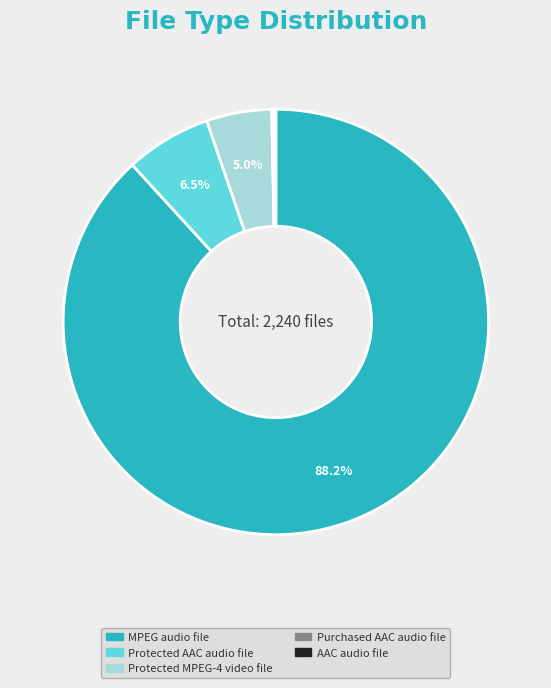

What is the largest slice in the pie chart?

MPEG audio file